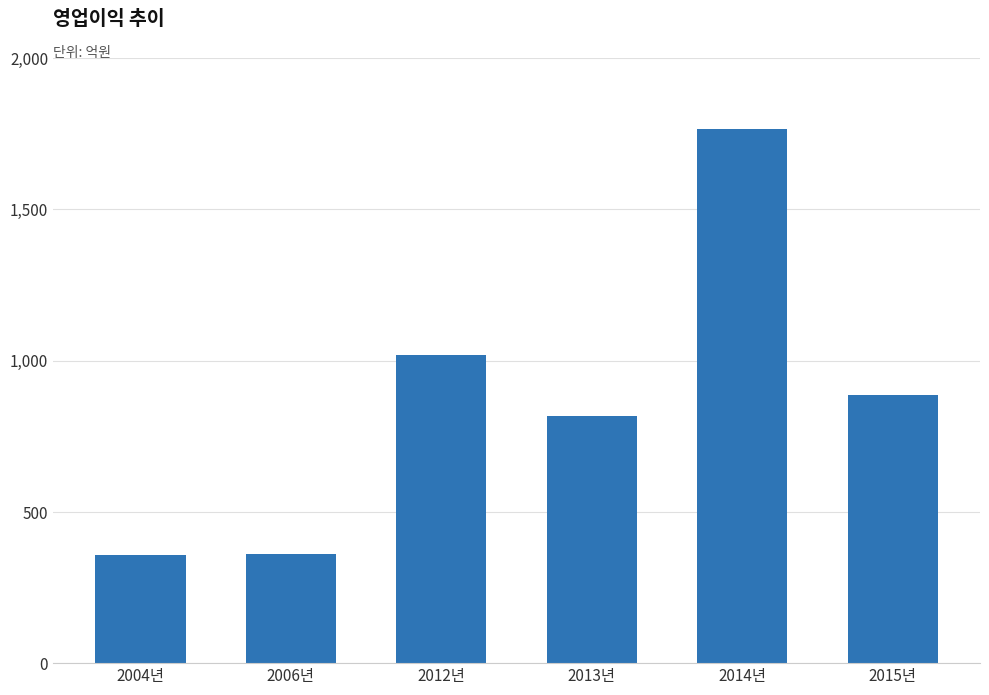

True or false: the data shows 596.0 at 2004년.

False